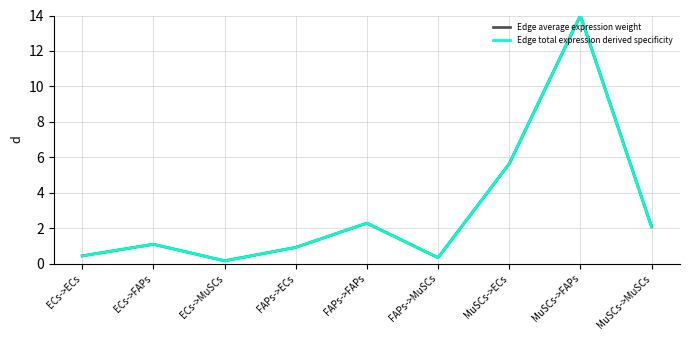

Does the chart display data point markers on the line(s)?

No